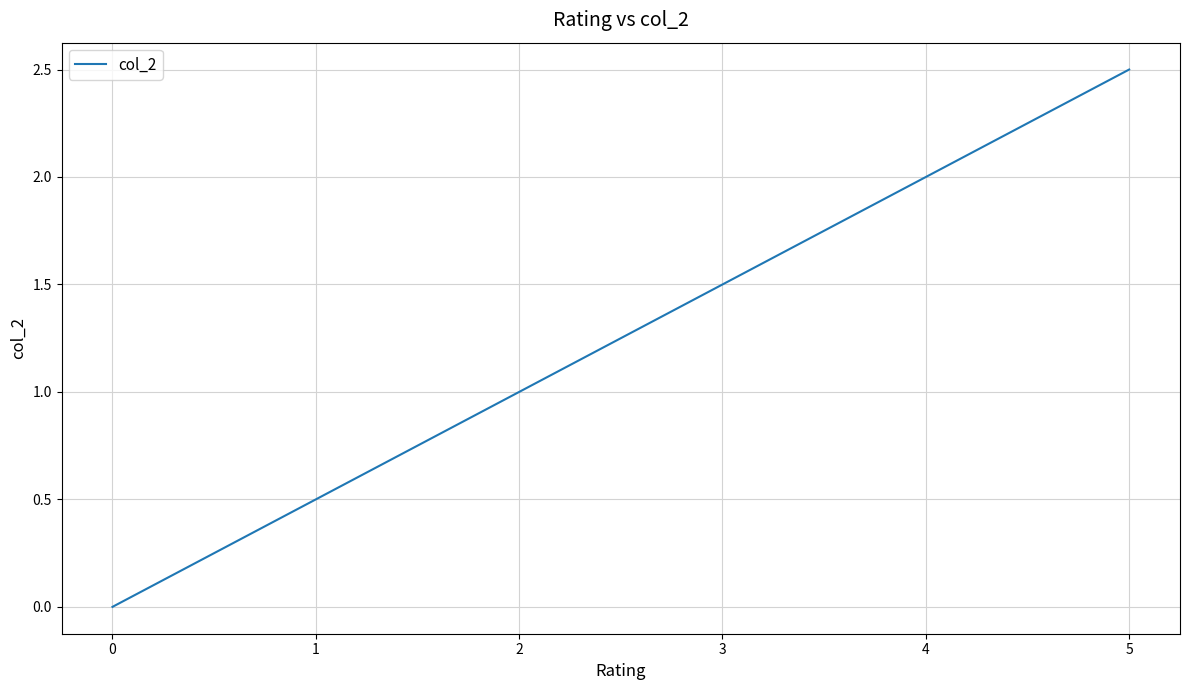

What is the change in value from 0 to 2?

+1.0